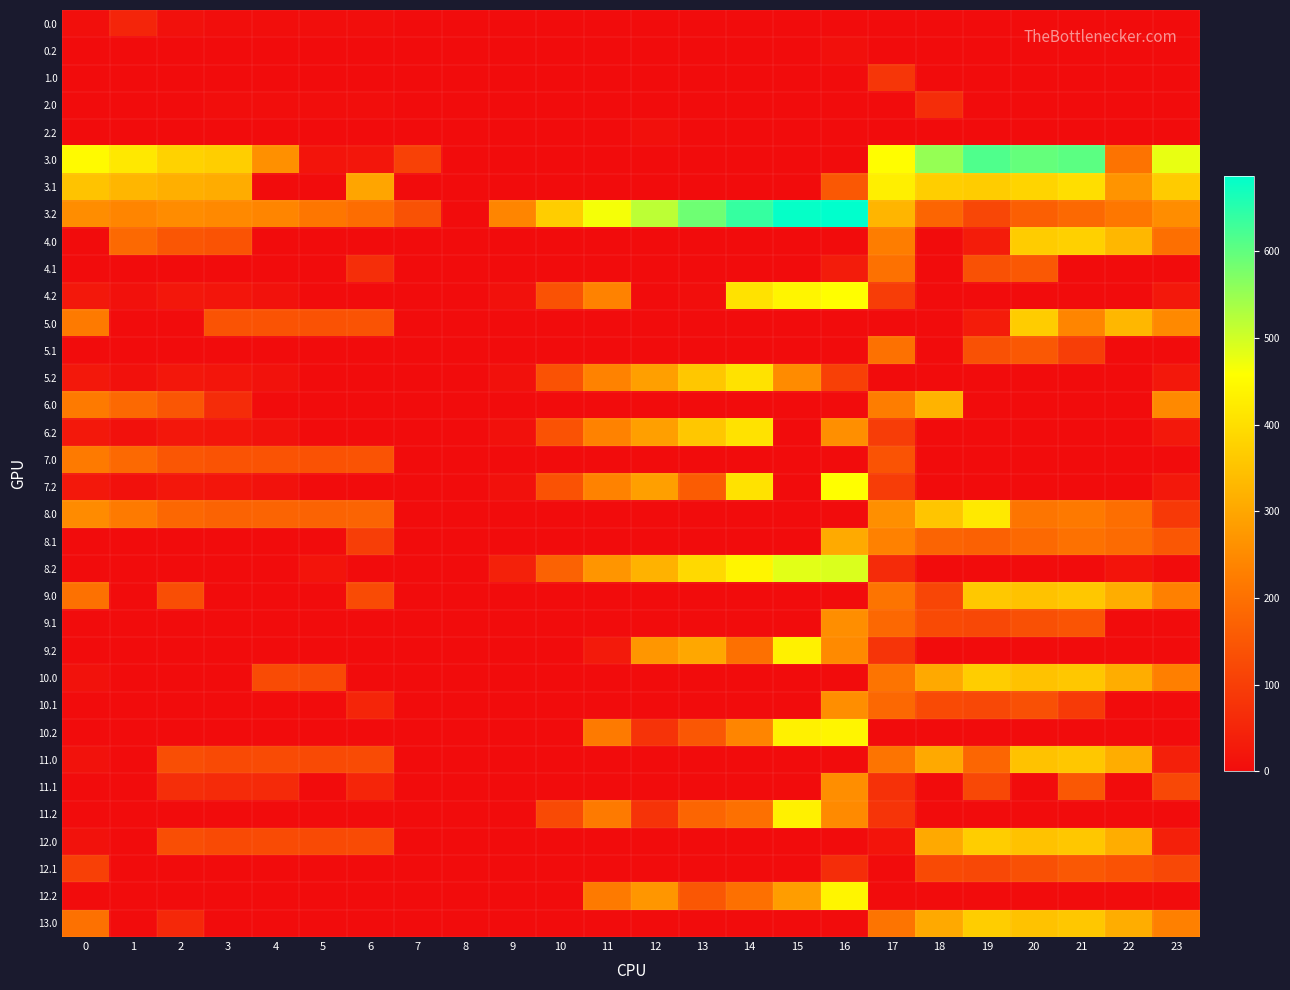

Between 2 and 13, which is larger?

2